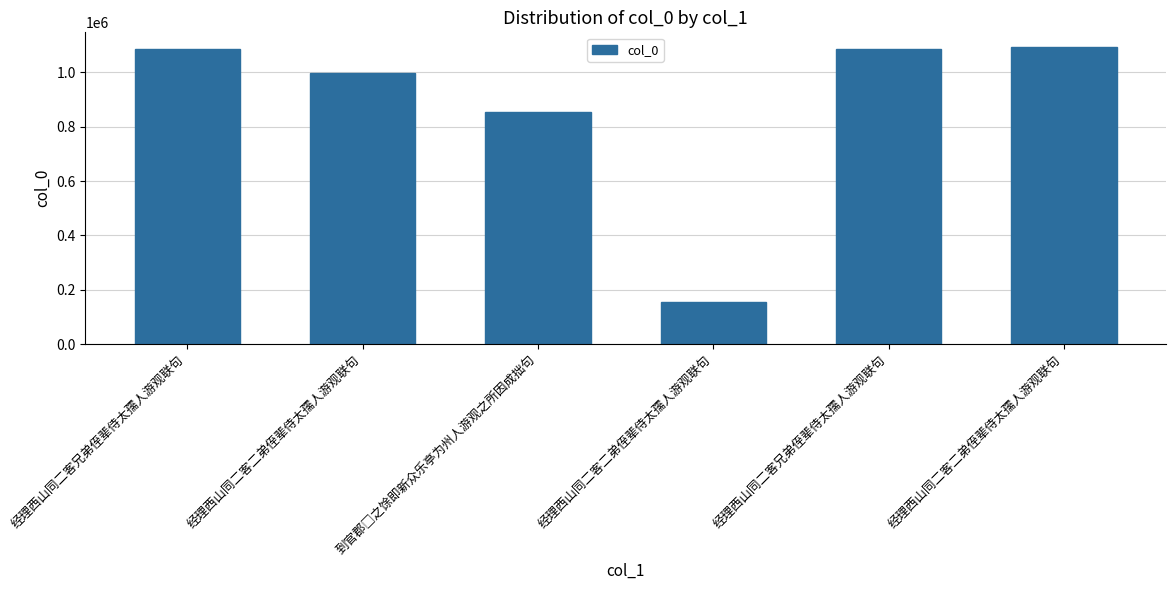

Between 经理西山同二客兄弟侄辈侍太孺人游观联句 and 经理西山同二客兄弟侄辈侍太孺人游观联句, which is larger?

经理西山同二客兄弟侄辈侍太孺人游观联句